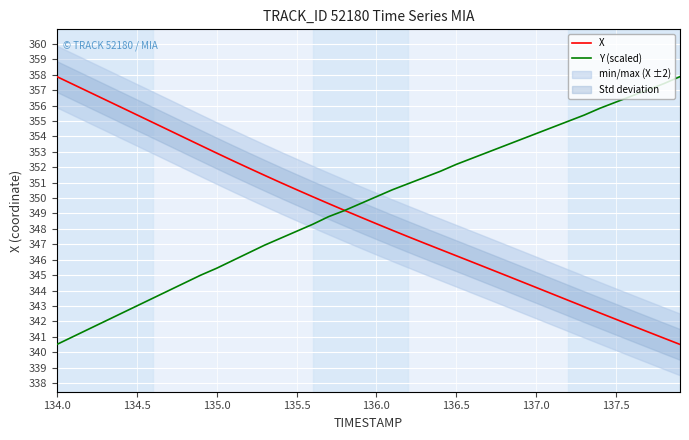

Where does the Y (scaled) series first go above 350?

136.0